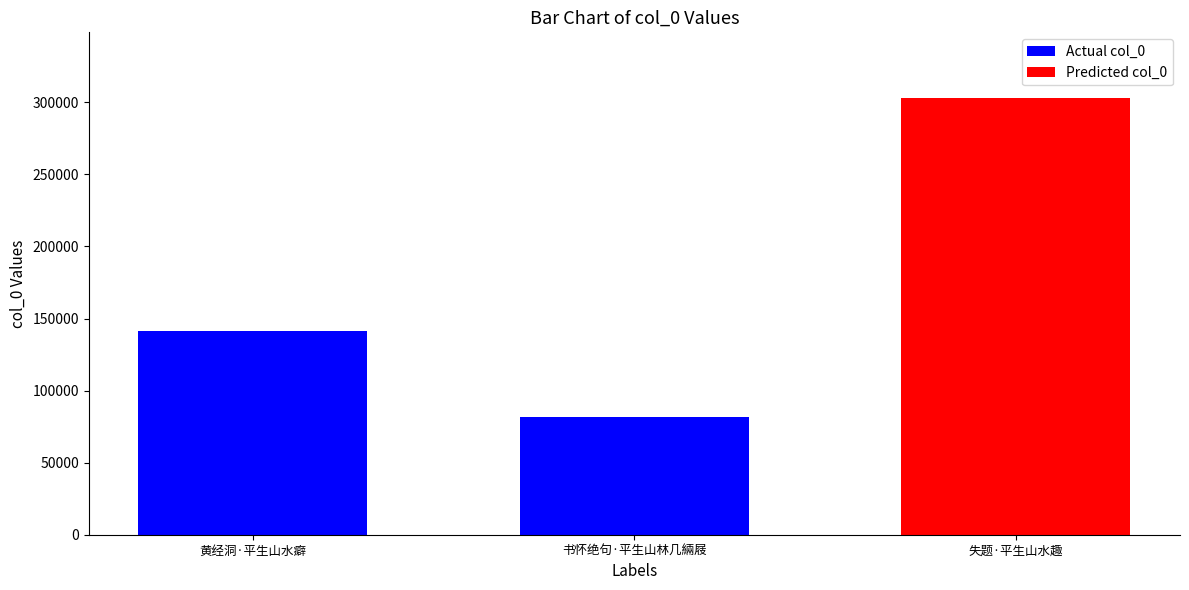

How many values exceed 141475?

1